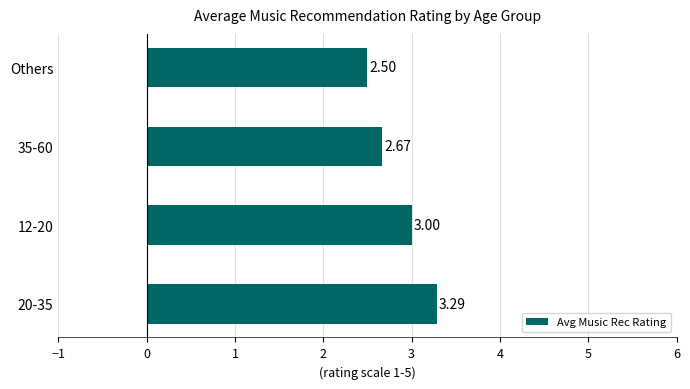

Where is the data nearest to the value 2?

Others